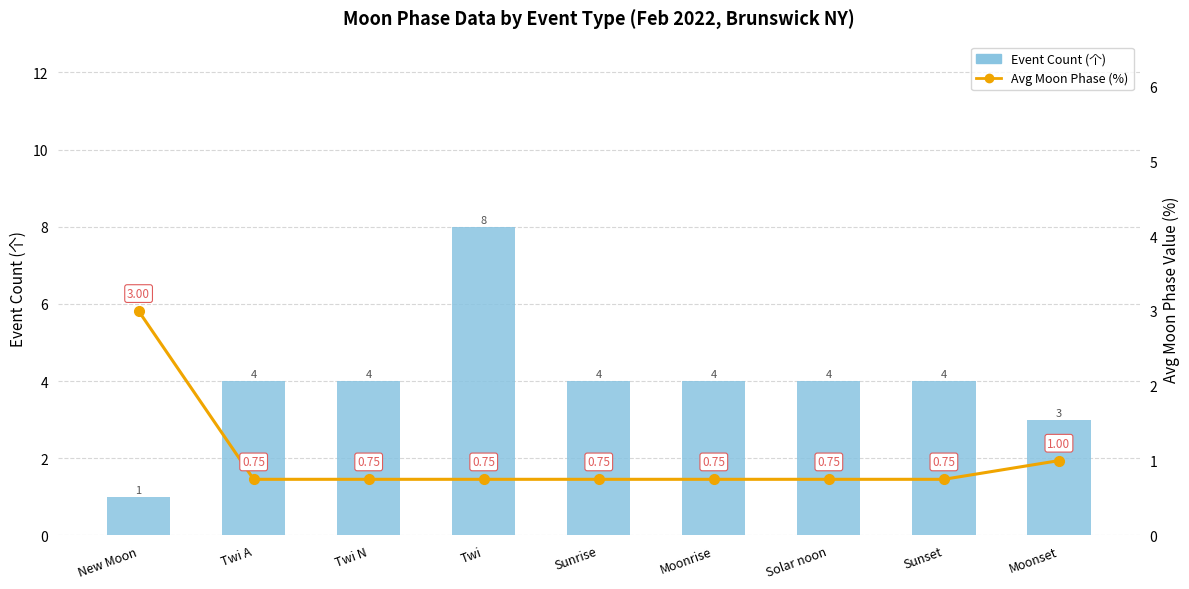

How many series are shown in this chart?

2